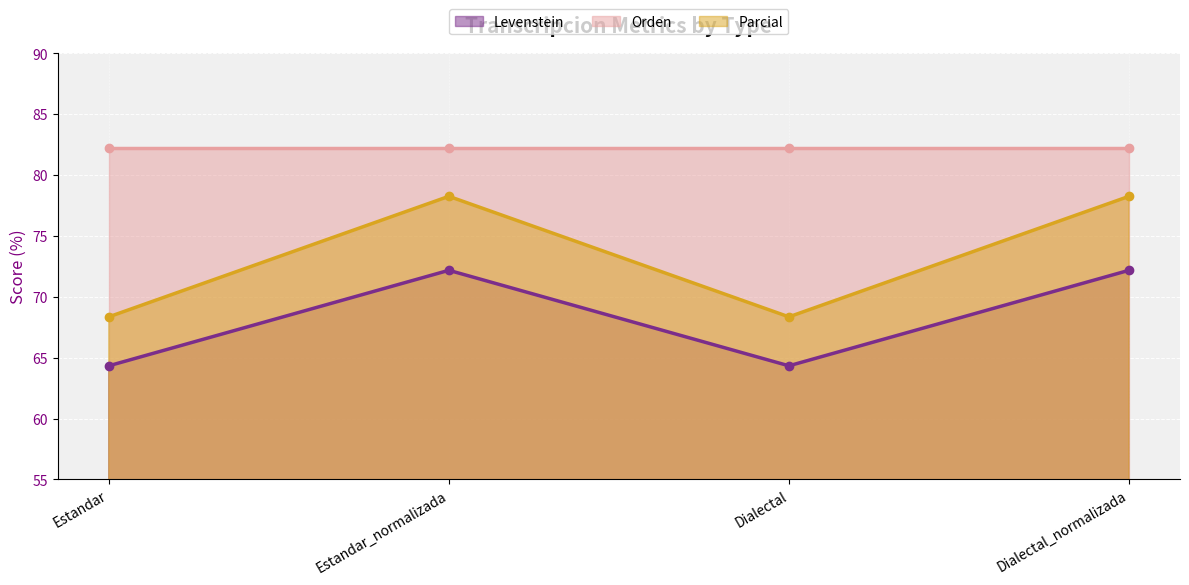

What value does the Parcial series have at Estandar?

68.4